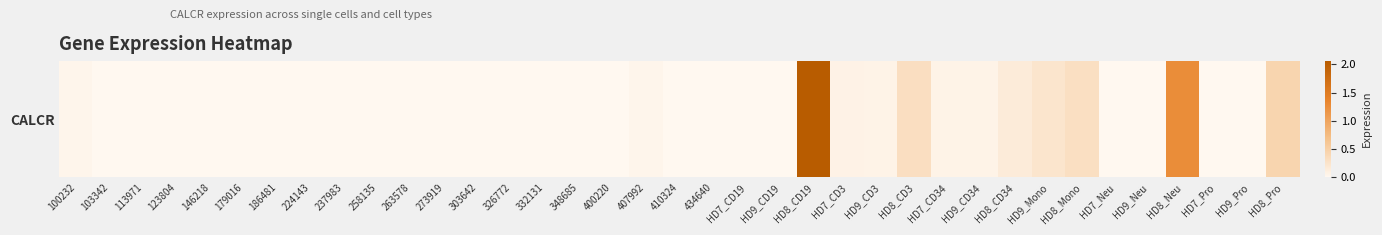

Reading right to left, what are all the values shown in this chart?

0.4	0.0	0.0	1.3	0.0	0.0	0.3	0.2	0.2	0.1	0.1	0.3	0.1	0.1	2.1	0.0	0.0	0.0	0.0	0.0	0.0	0.0	0.0	0.0	0.0	0.0	0.0	0.0	0.0	0.0	0.0	0.0	0.0	0.0	0.0	0.0	0.0